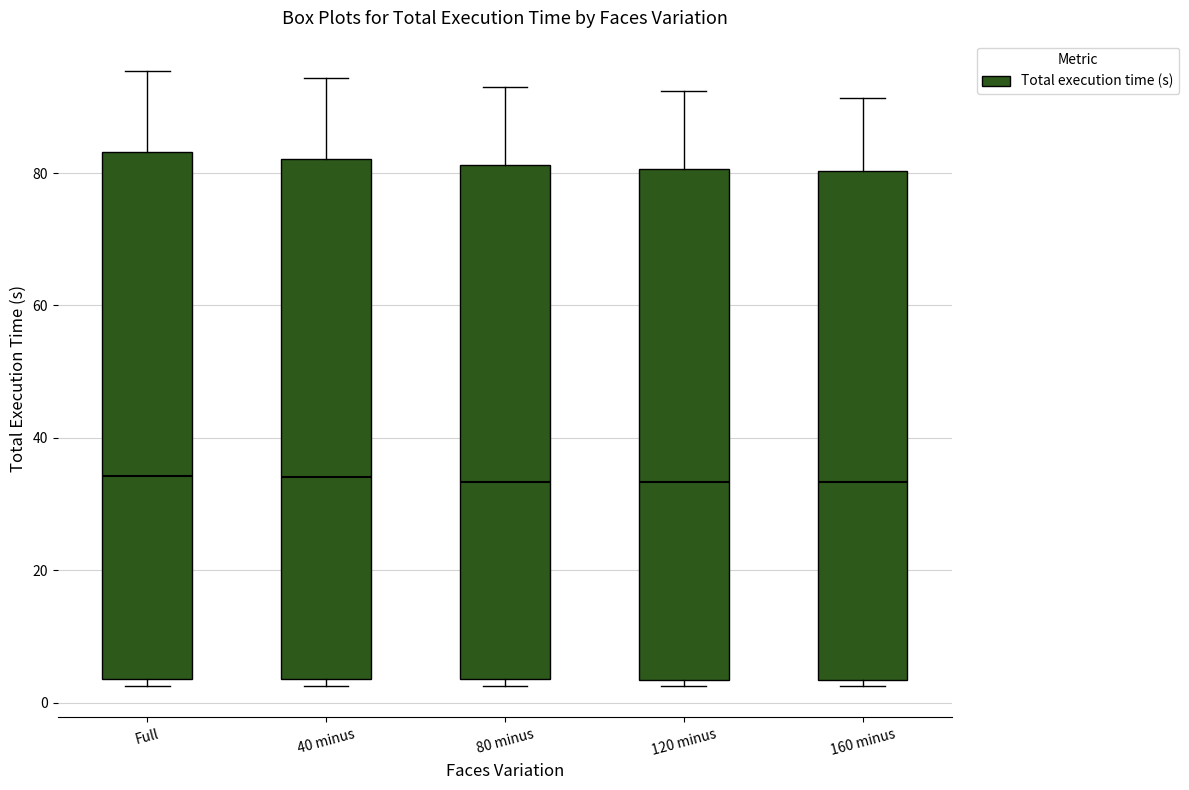

Where is the upper edge of the box for 160 minus on the y-axis? The values are not printed on the chart, so give them approximately, as read against the axis.

80